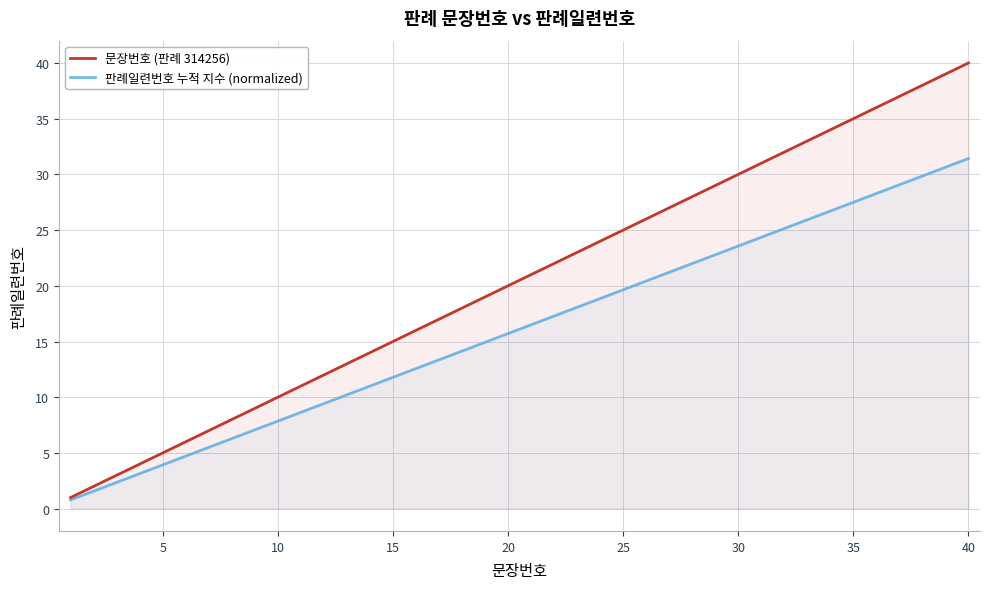

What are all the series names shown in the legend?

문장번호 (판례 314256), 판례일련번호 누적 지수 (normalized)